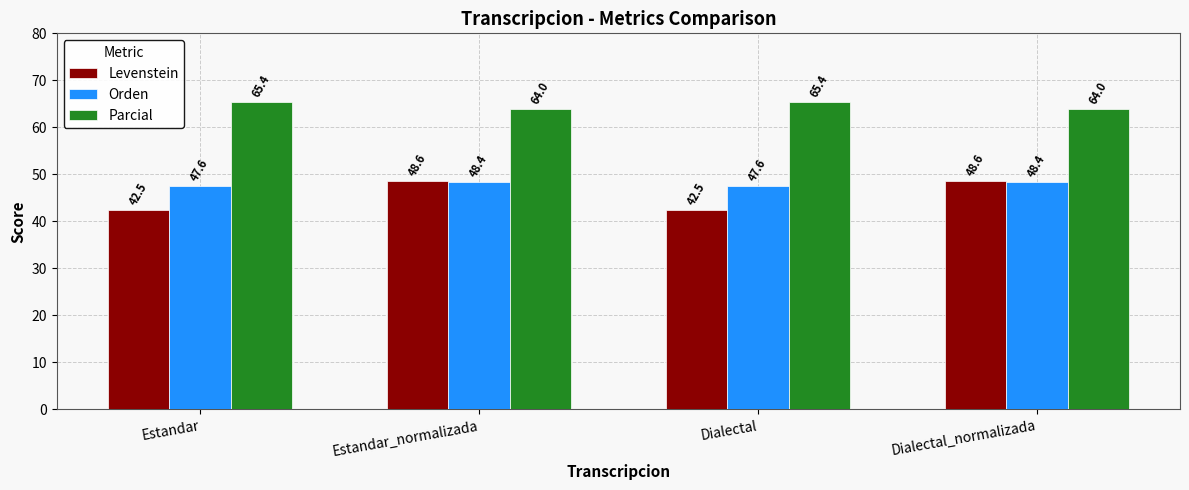

True or false: Parcial has a value of 65.4 at Estandar.

True